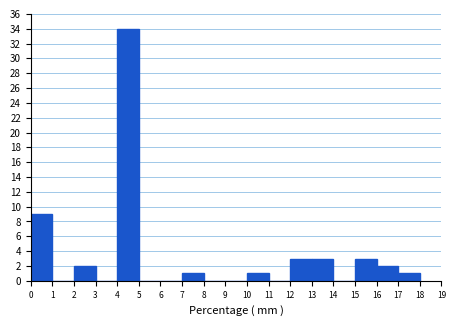

Reading left to right, transcribe this chart: for each bar, give the range it covers on the x-axis and its height. The values are not printed on the chart, so give them approximately, as read against the axis.

0 to 1: 9
1 to 2: 0
2 to 3: 2
3 to 4: 0
4 to 5: 34
5 to 6: 0
6 to 7: 0
7 to 8: 1
8 to 9: 0
9 to 10: 0
10 to 11: 1
11 to 12: 0
12 to 13: 3
13 to 14: 3
14 to 15: 0
15 to 16: 3
16 to 17: 2
17 to 18: 1